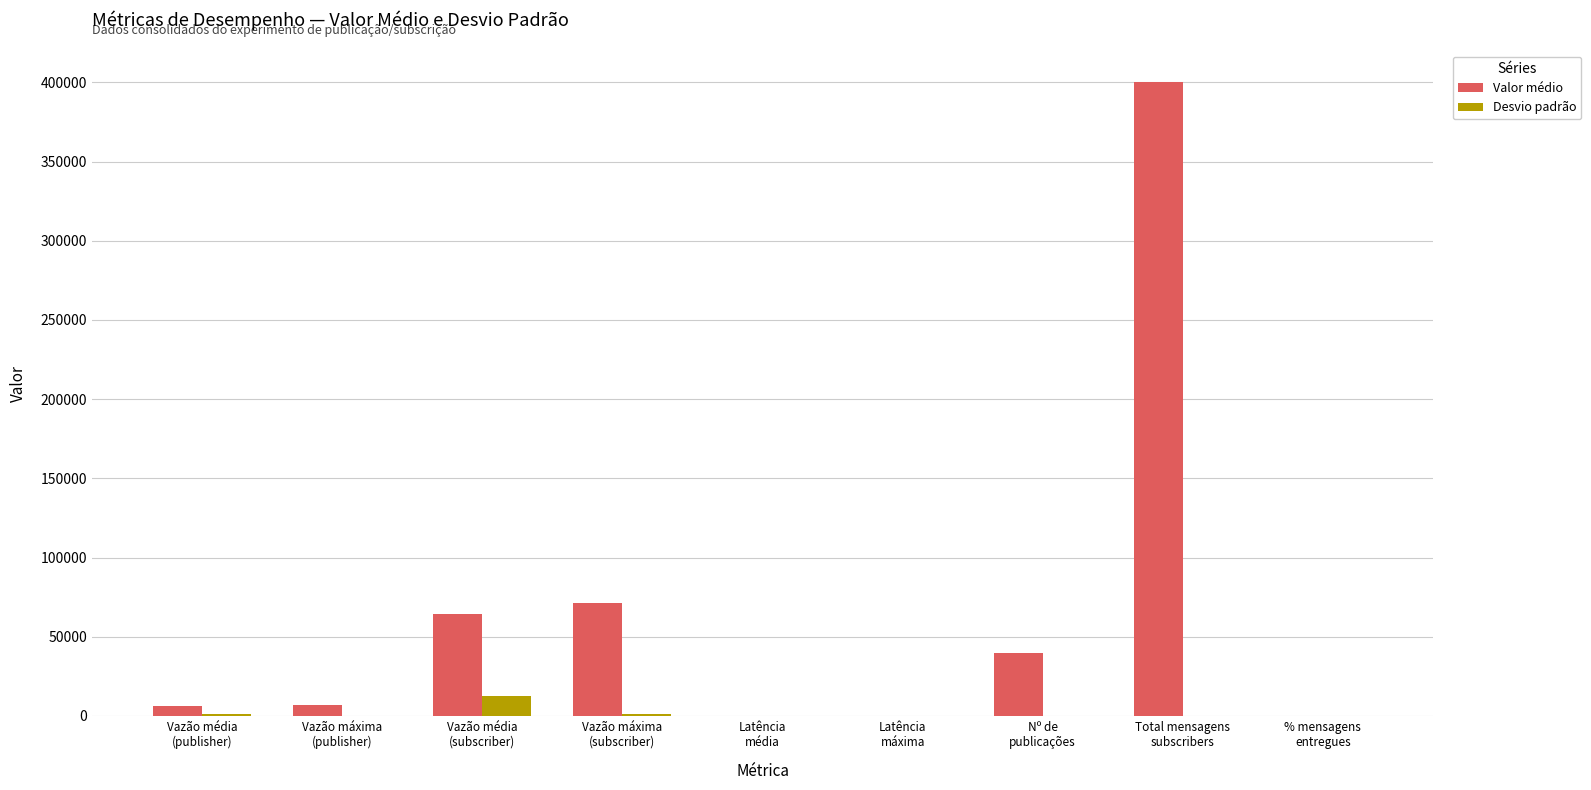

What is the sum of all Desvio padrão values?

15480.2